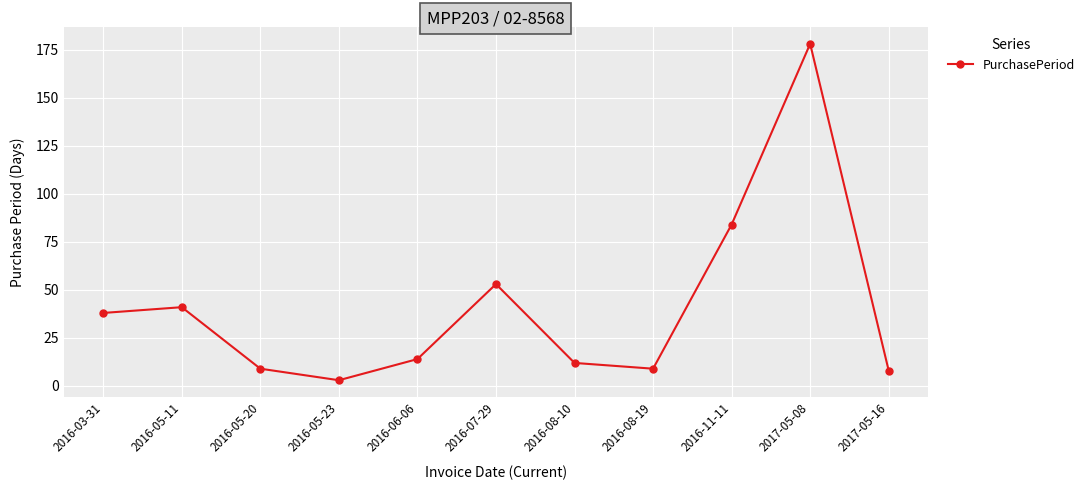

The value at 2016-08-10 is 12. True or false?

True